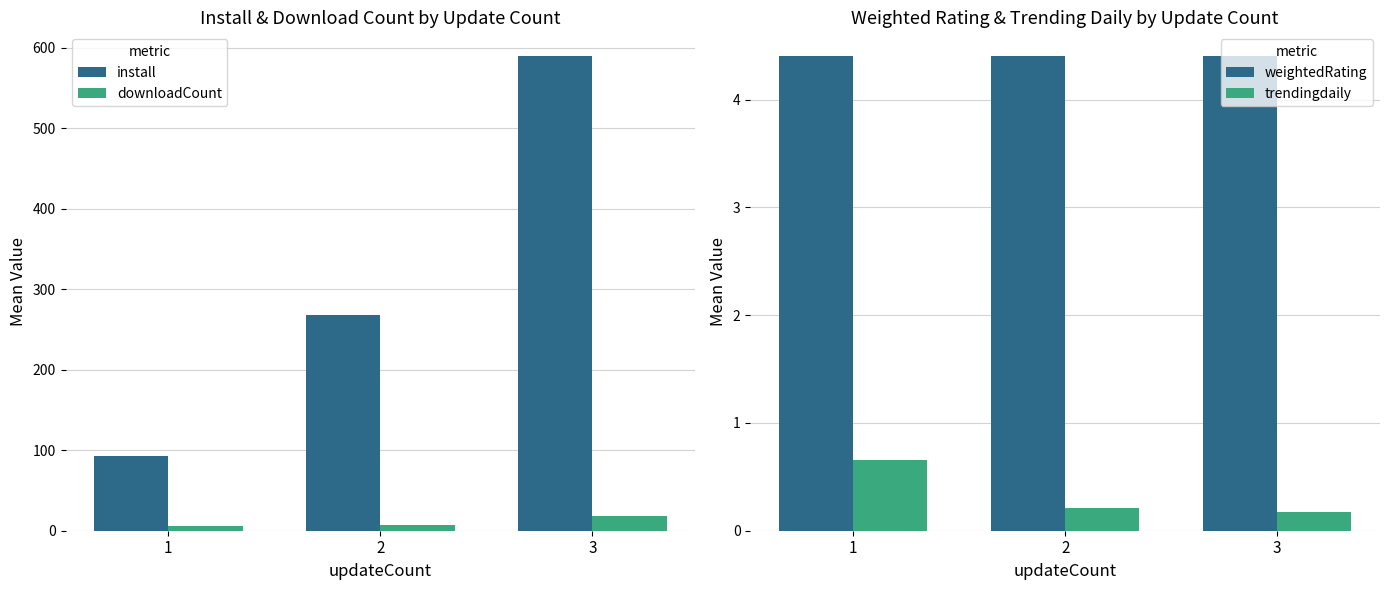

How many values in the downloadCount series exceed 7?

1